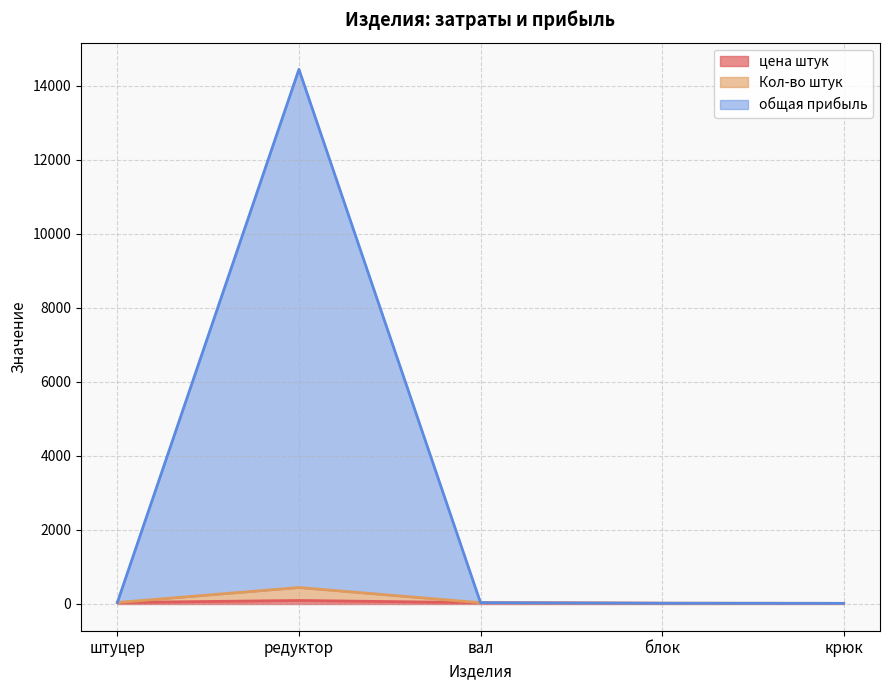

True or false: общая прибыль has a value of 35 at вал.

True